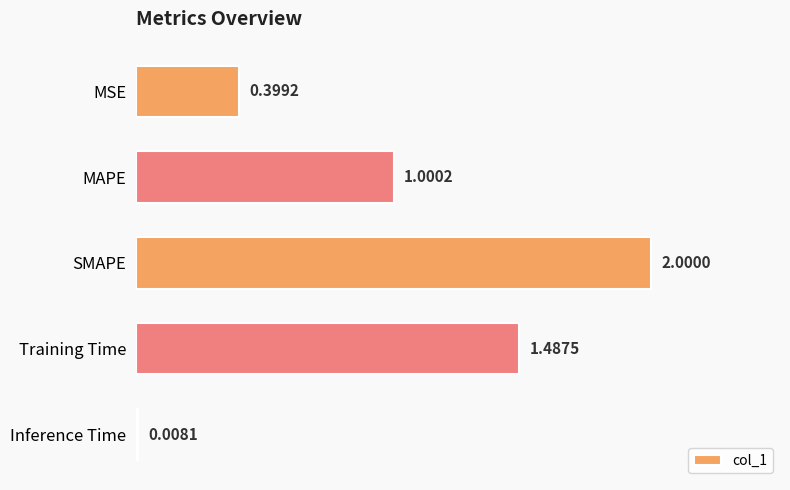

Which category has the highest value across all series?

SMAPE